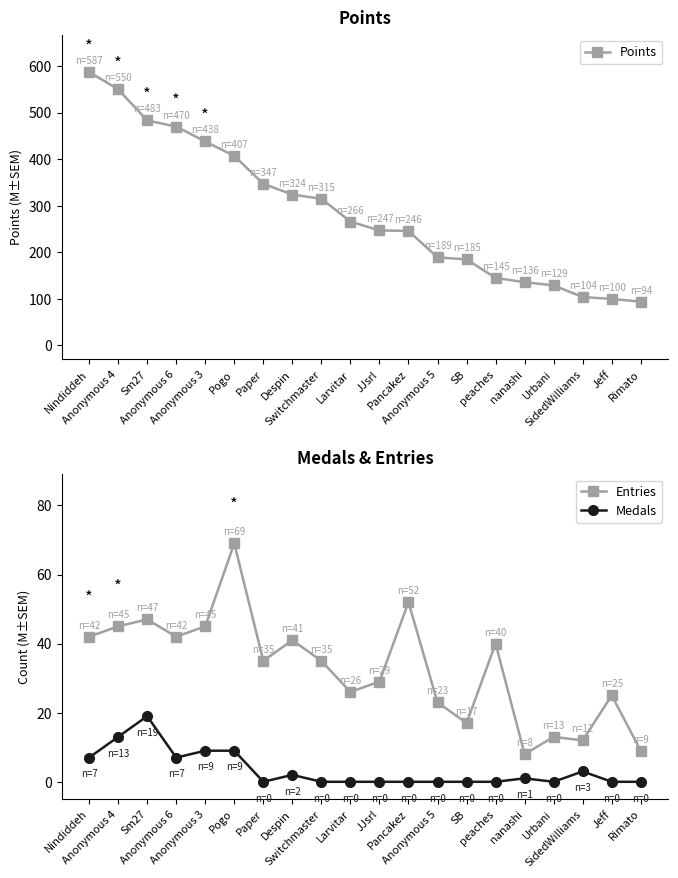

At which category does Medals reach its first local valley?

Anonymous 6